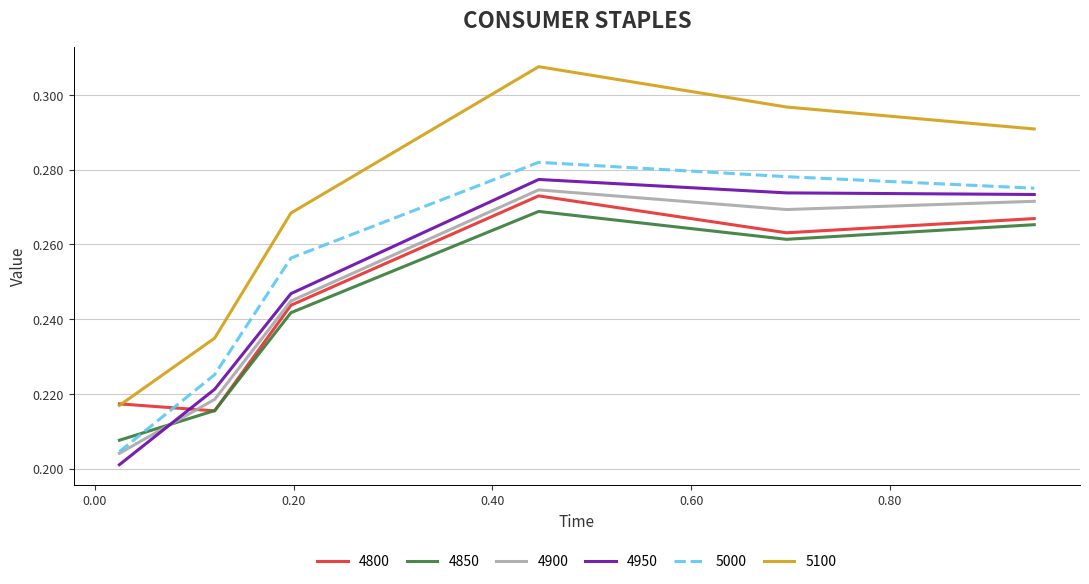

True or false: 5100 and 4950 intersect in this chart.

False